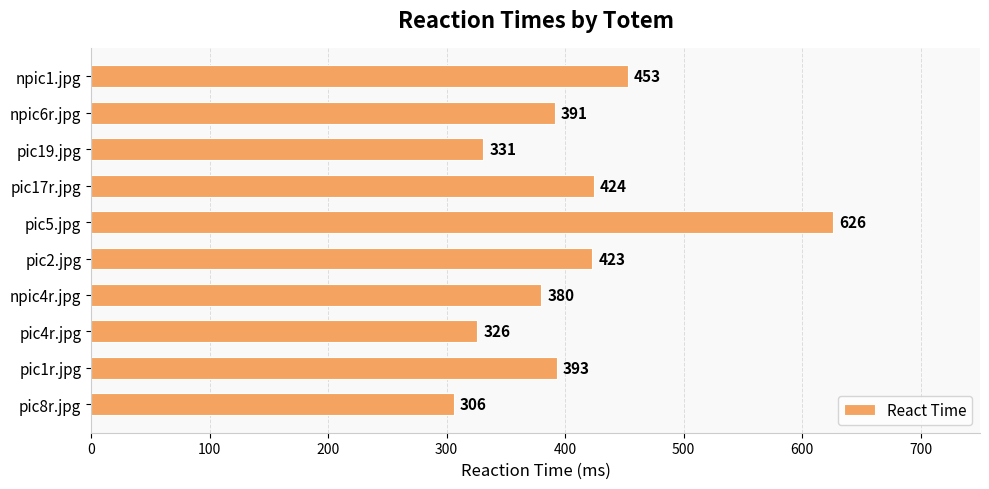

Rank the categories by value from lowest to highest.

pic8r.jpg, pic4r.jpg, pic19.jpg, npic4r.jpg, npic6r.jpg, pic1r.jpg, pic2.jpg, pic17r.jpg, npic1.jpg, pic5.jpg